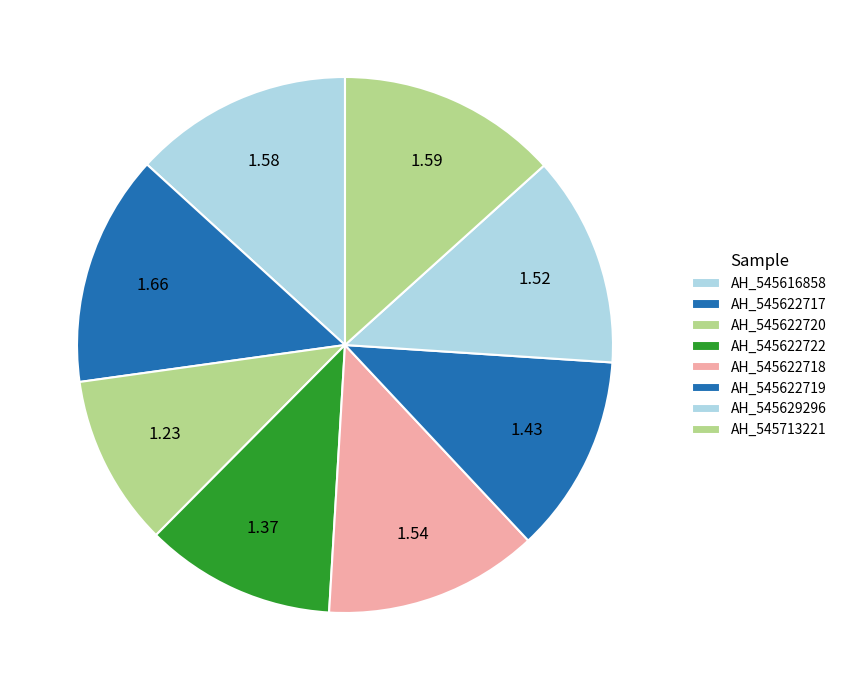

Count the number of slices in the pie.

8